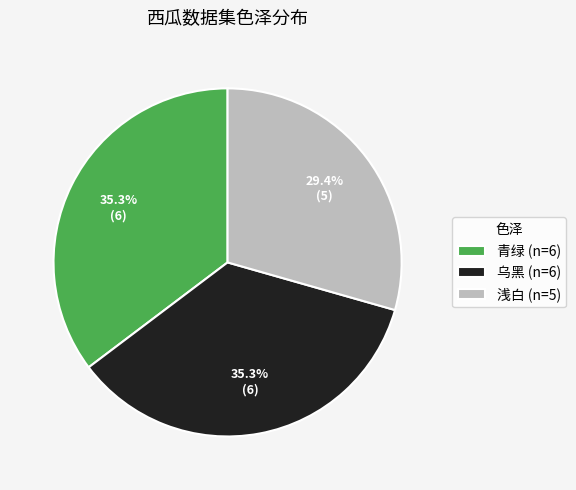

How many slices are in this pie chart?

3